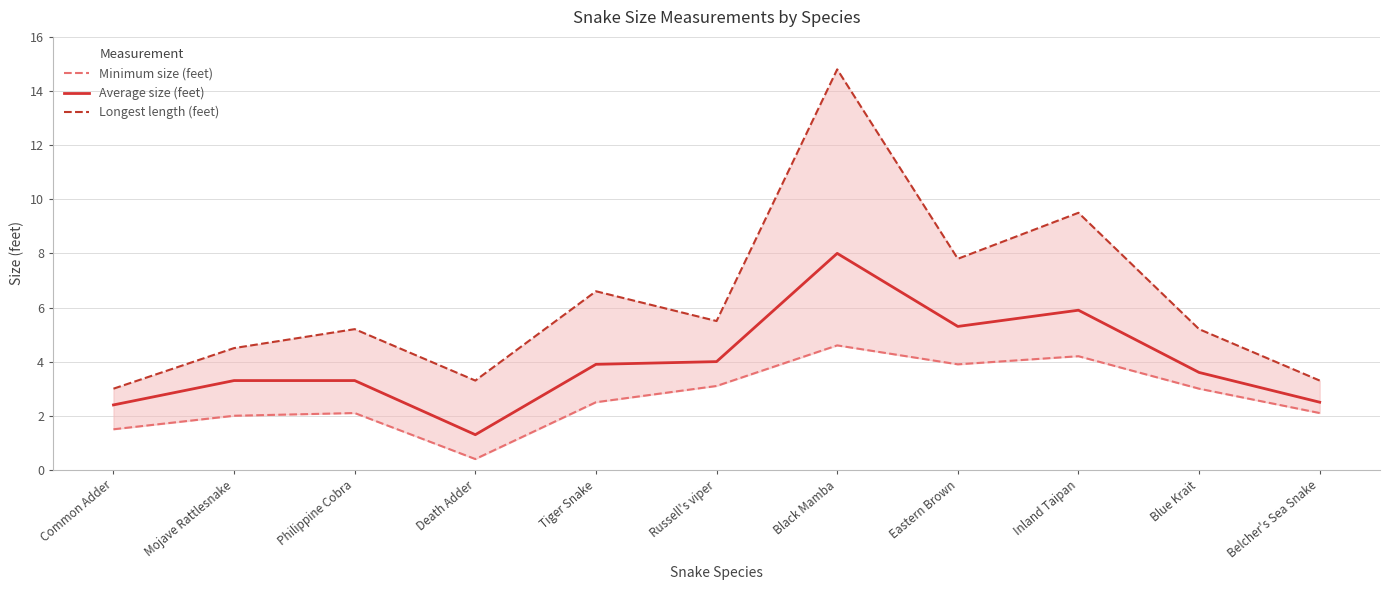

List the series in order of their overall mean, lowest first.

Minimum size (feet), Average size (feet), Longest length (feet)